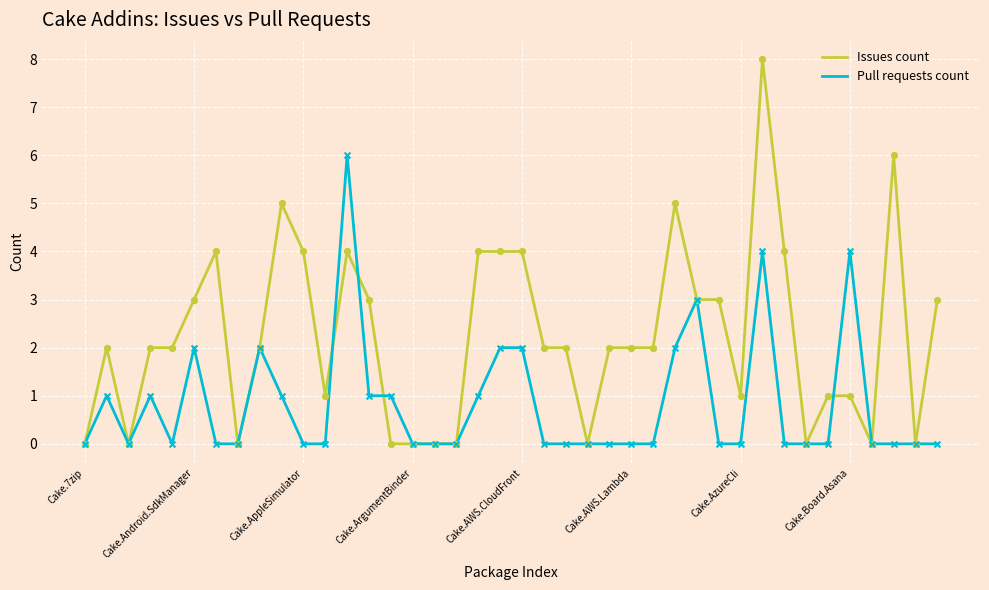

Which series has the largest total across all categories?

Issues count